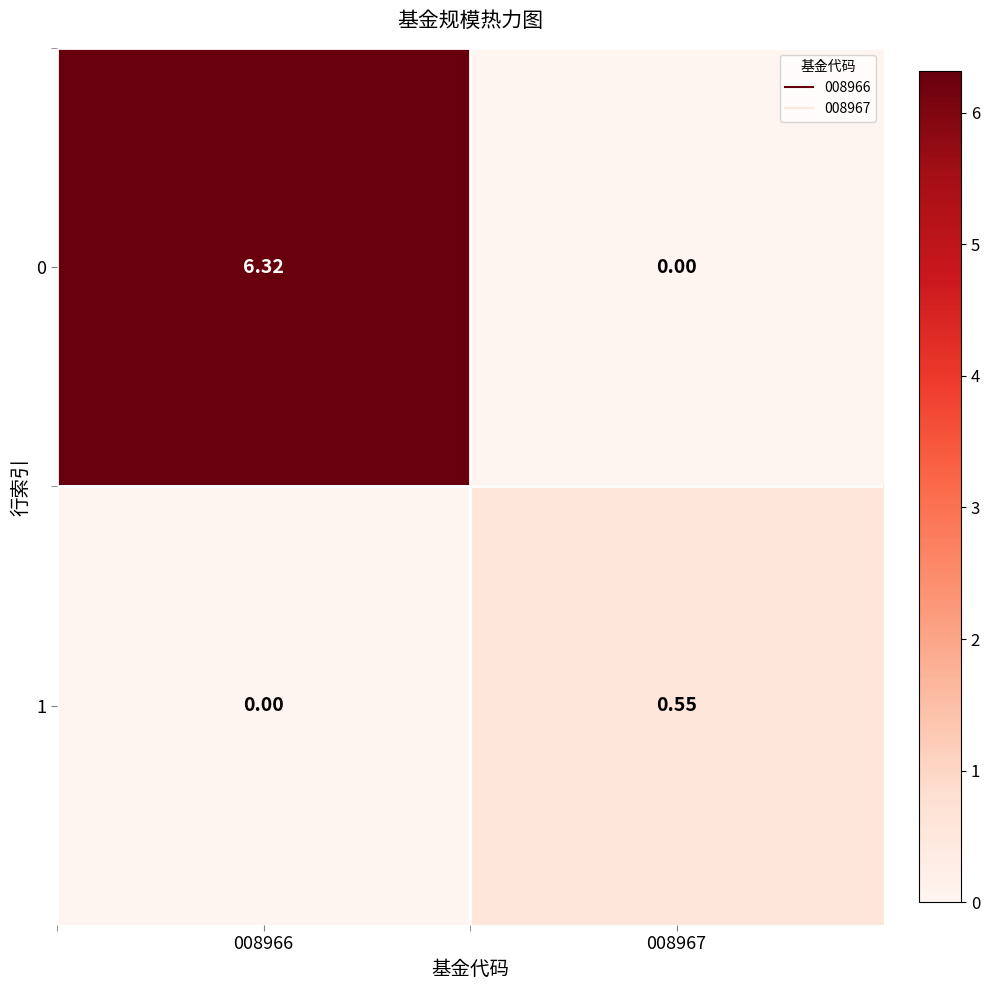

Is the value of 1 at 008967 greater than the value of 0 at 008967?

Yes